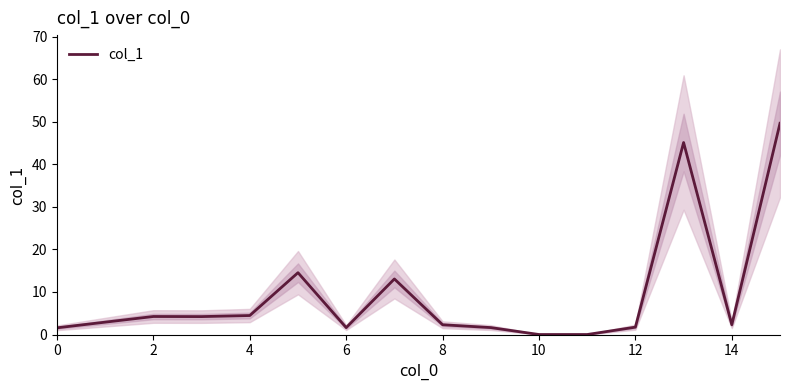

How many points are lower than both their immediate neighbors (excluding endpoints)?

4